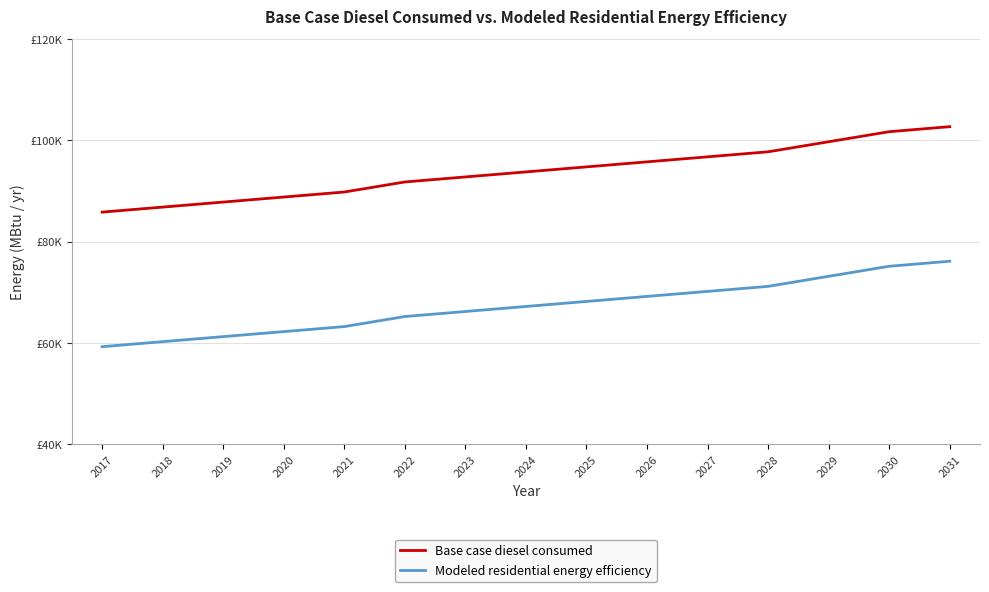

Does the chart display data point markers on the line(s)?

No